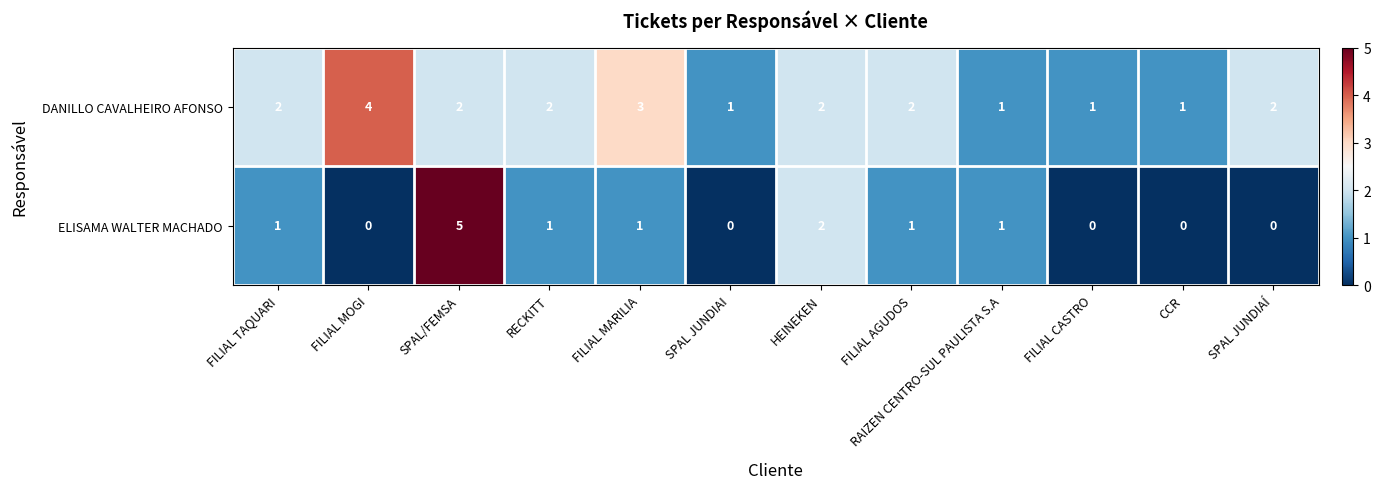

The DANILLO CAVALHEIRO AFONSO series shows 2 at CCR. True or false?

False